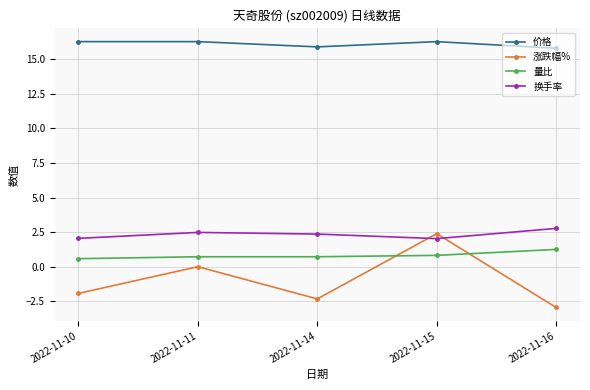

Does the chart display data point markers on the line(s)?

Yes